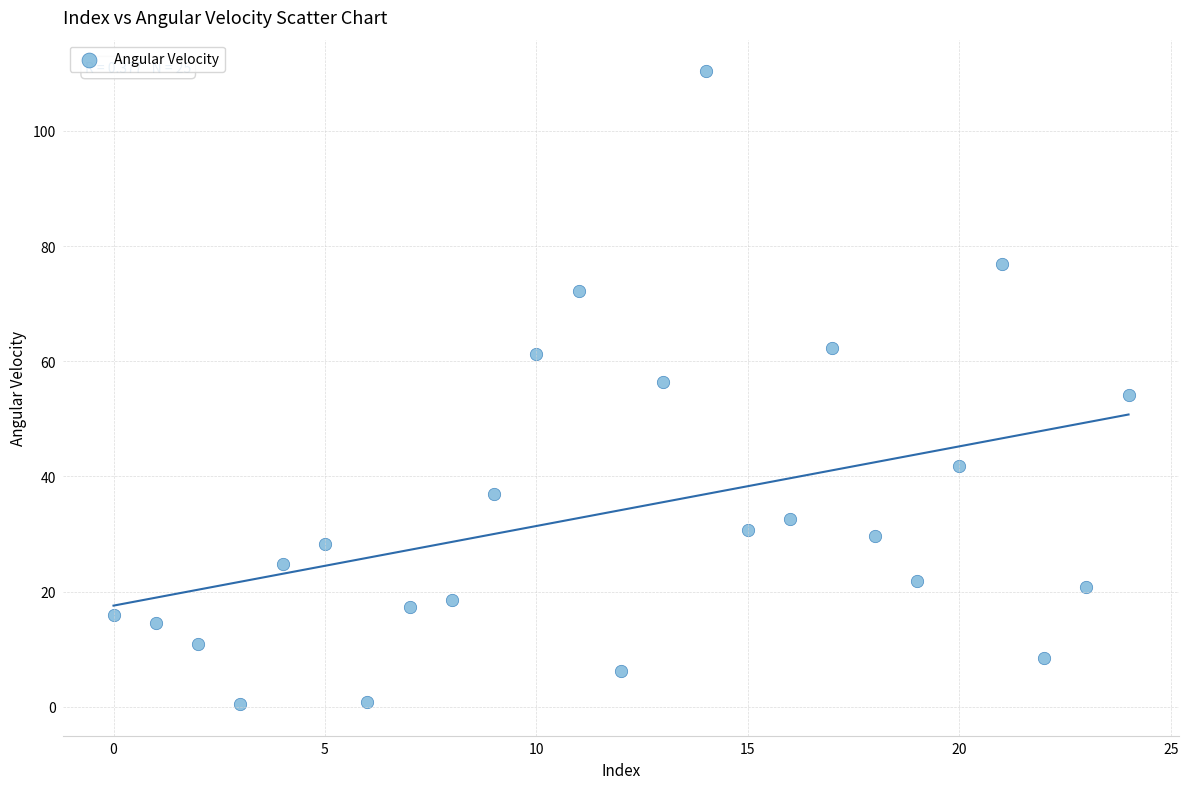

What is the range of Y values (max minus min)?

109.8